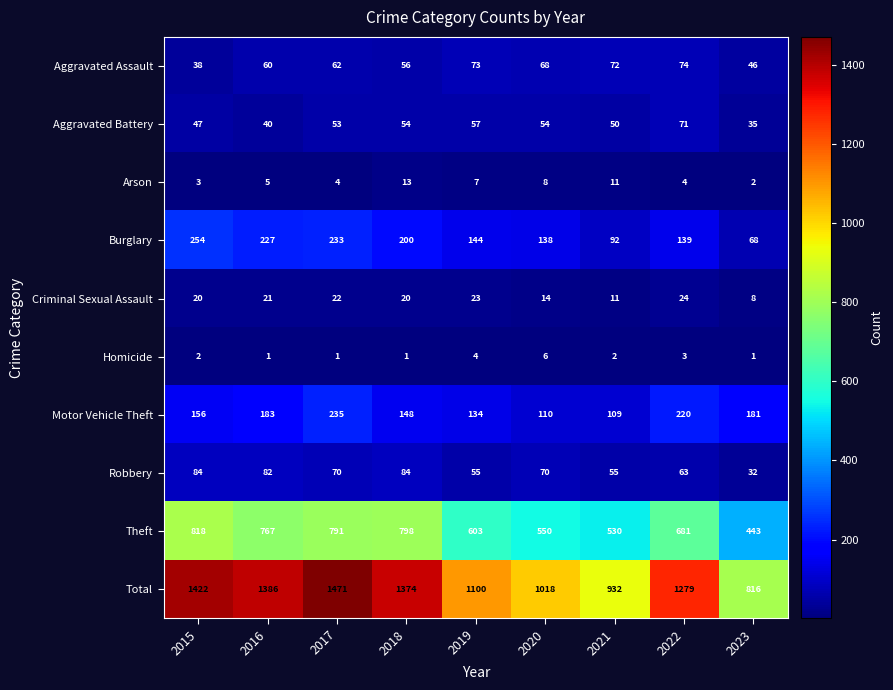

At how many categories does at least one series exceed 904?

8